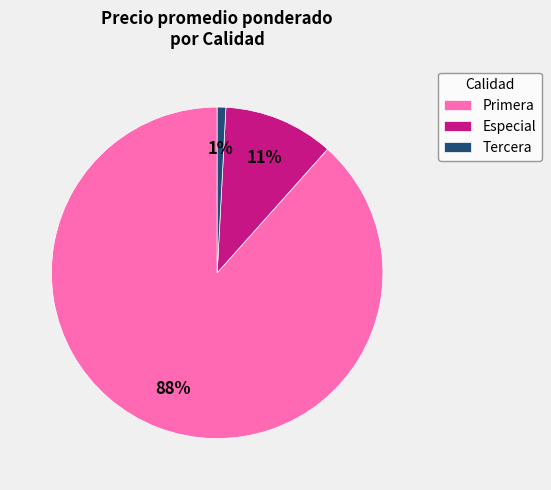

Which category has the smallest portion of the pie?

Tercera